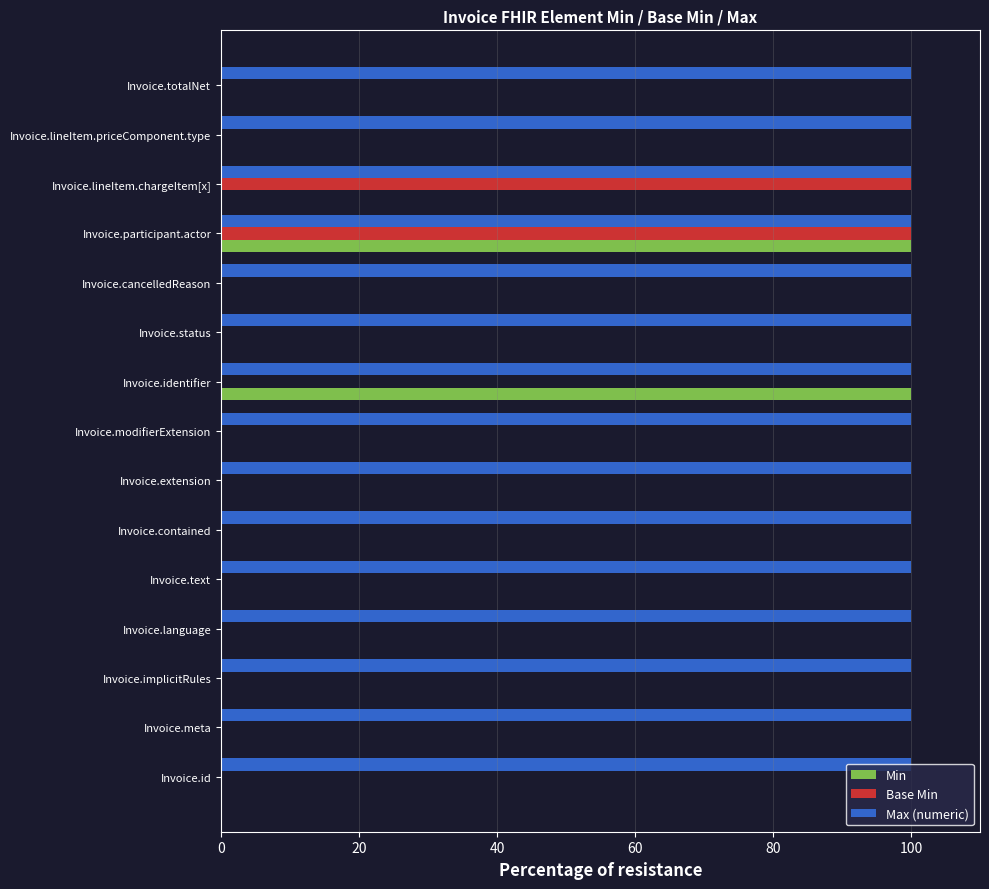

What is the maximum value shown in the chart?

100